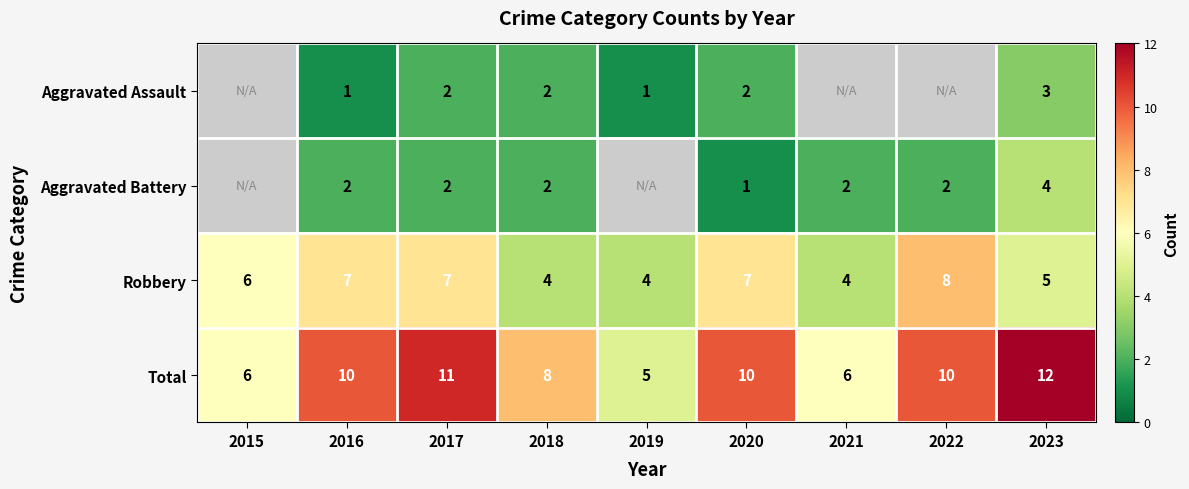

How many data points in Total are less than 10?

4